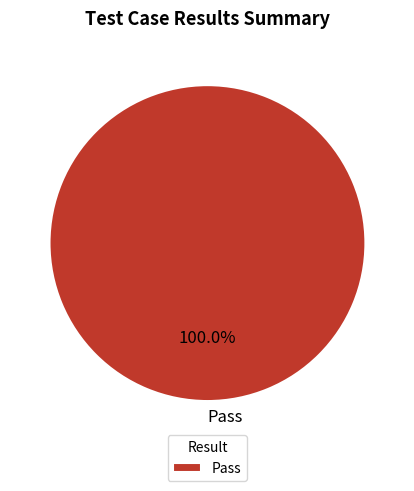

Count the number of slices in the pie.

1